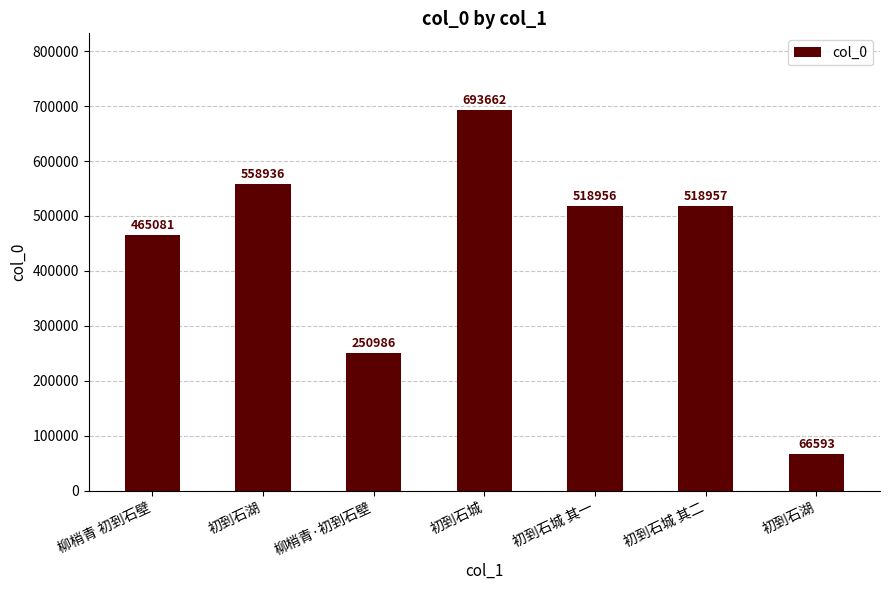

List the labels in order of value, smallest first.

初到石湖, 柳梢青·初到石壁, 柳梢青 初到石壁, 初到石城 其一, 初到石城 其二, 初到石湖, 初到石城